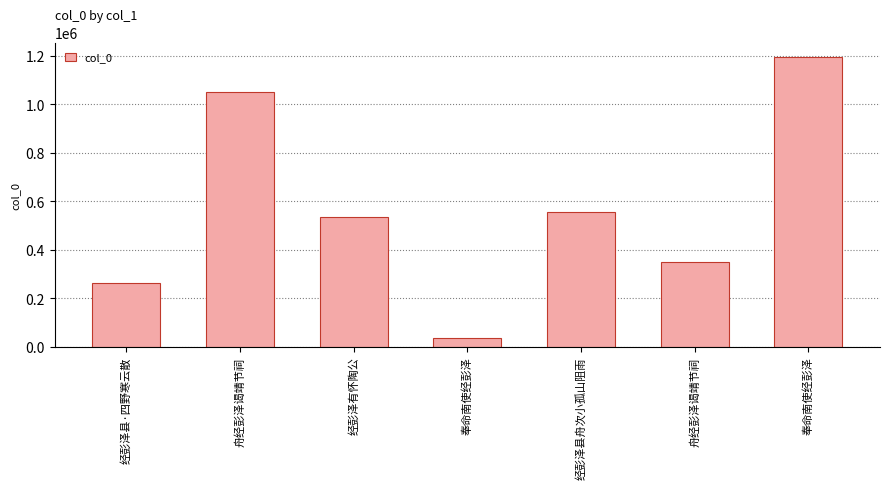

What is the maximum value shown in the chart?

1195843